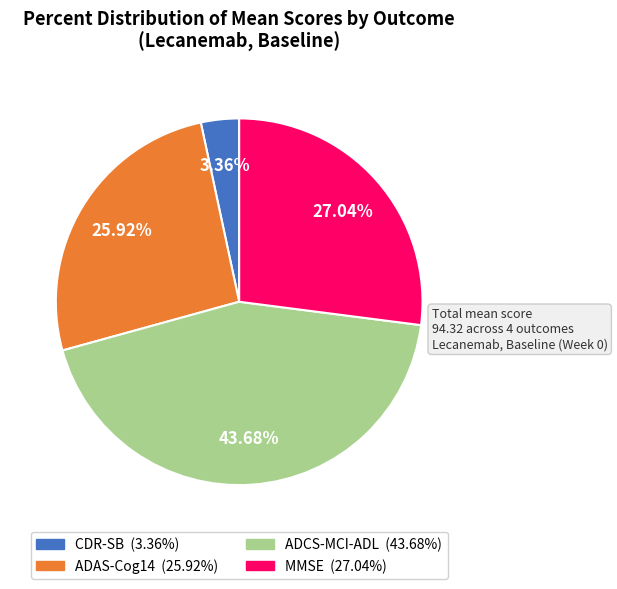

Is it true that ADCS-MCI-ADL is 44% of the pie?

True